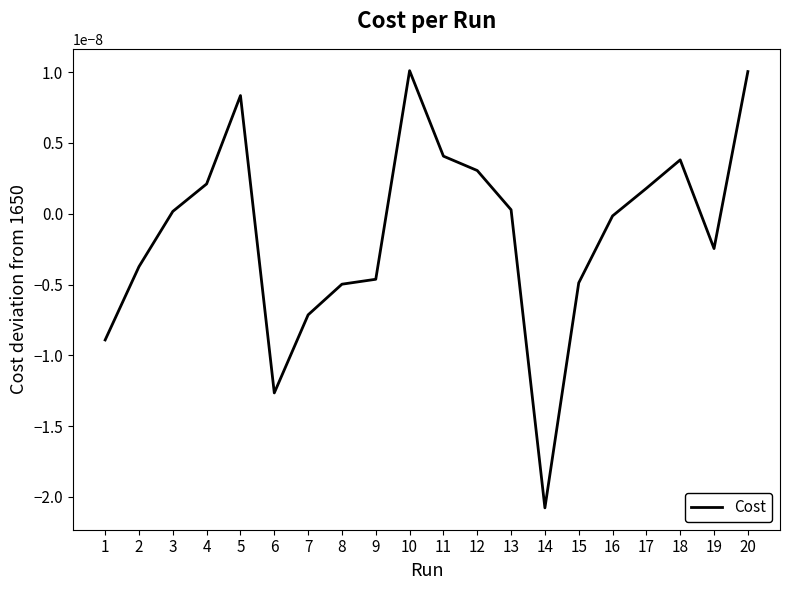

Does the chart have visible grid lines?

No